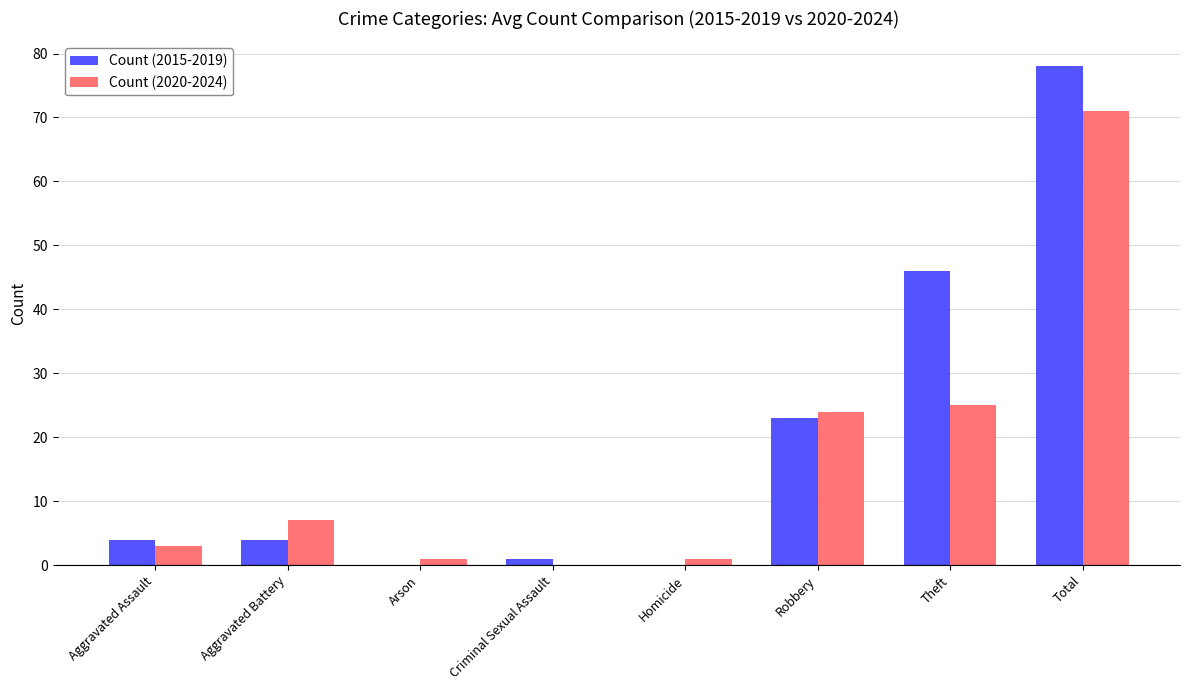

How many distinct data groups are displayed?

2